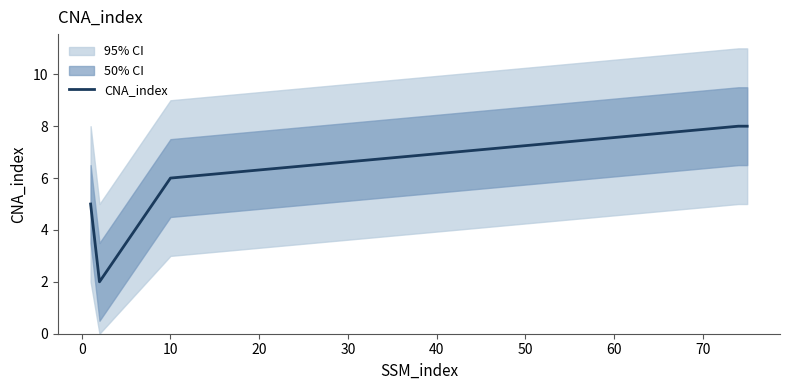

How many lines are shown in the chart?

1